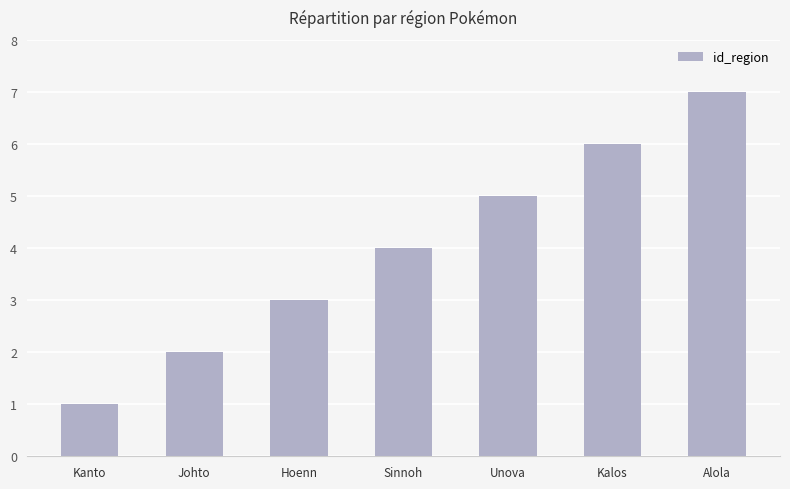

List the labels in order of value, largest first.

Alola, Kalos, Unova, Sinnoh, Hoenn, Johto, Kanto